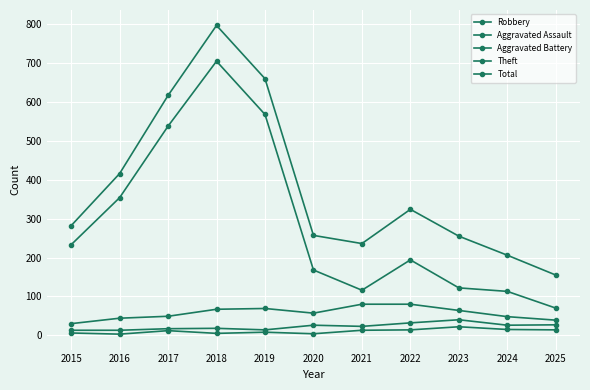

Count the number of categories in the chart.

11